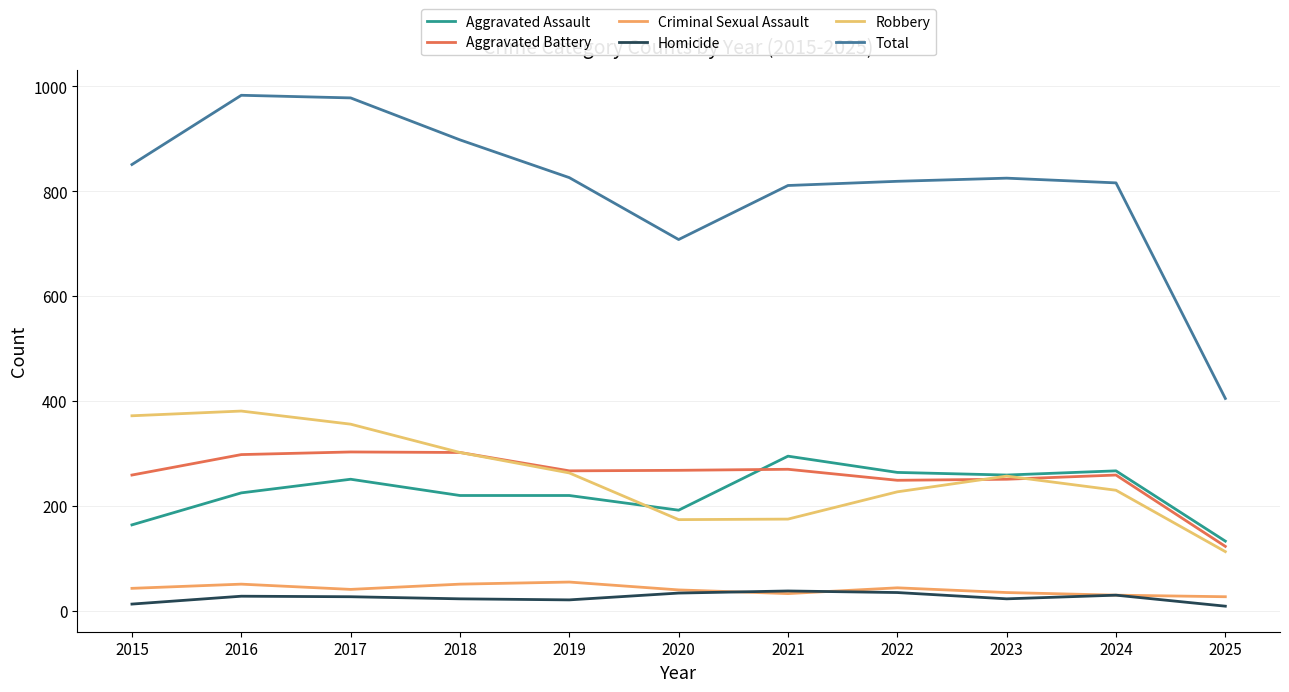

How many values in the Homicide series are below 27?

5